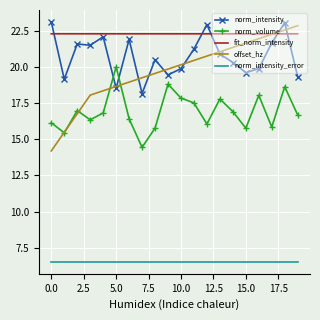

In norm_intensity, how many points are higher than both neighbors (excluding endpoints)?

6